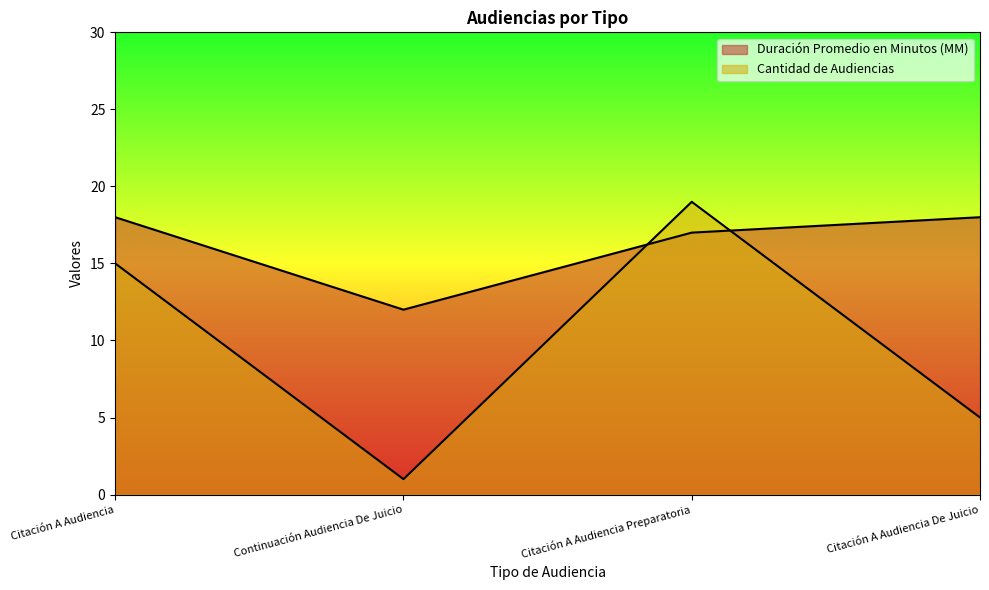

What is the average value of the Duración Promedio en Minutos (MM) series?

16